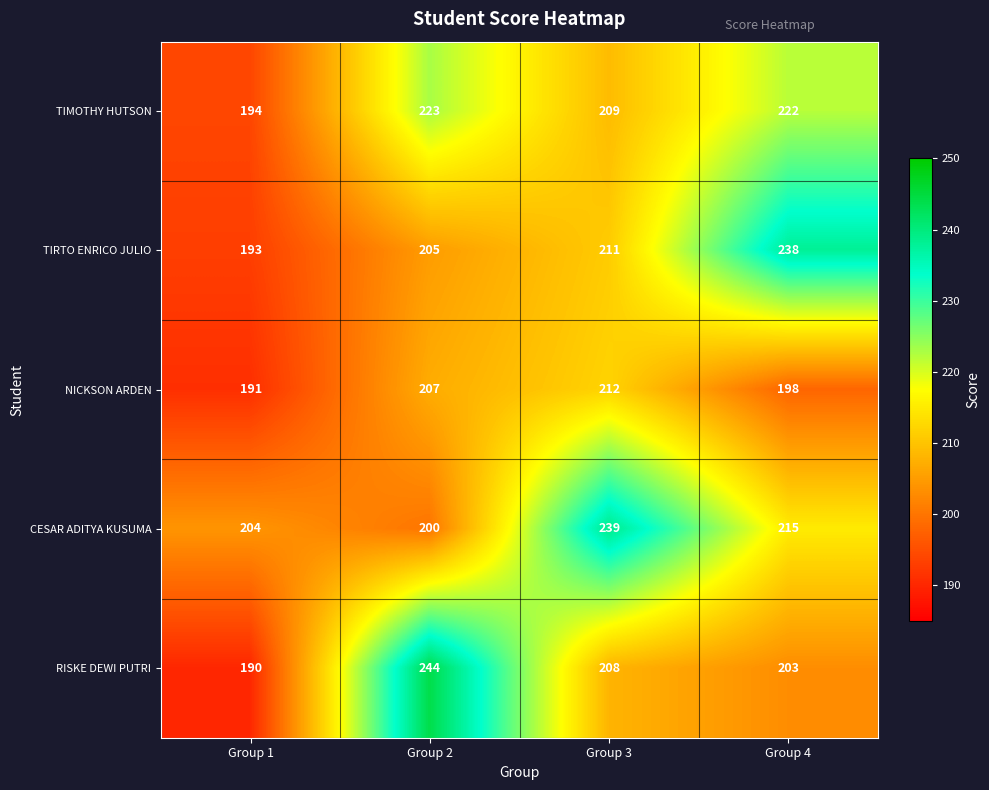

Where is CESAR ADITYA KUSUMA nearest to the value 219?

Group 4